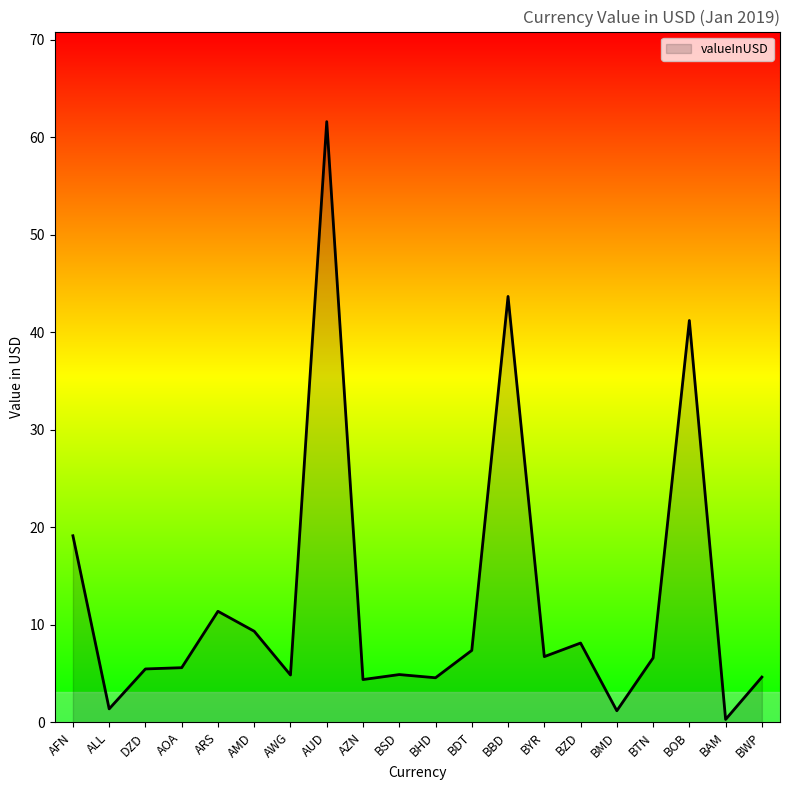

What is the maximum value shown in the chart?

61.6